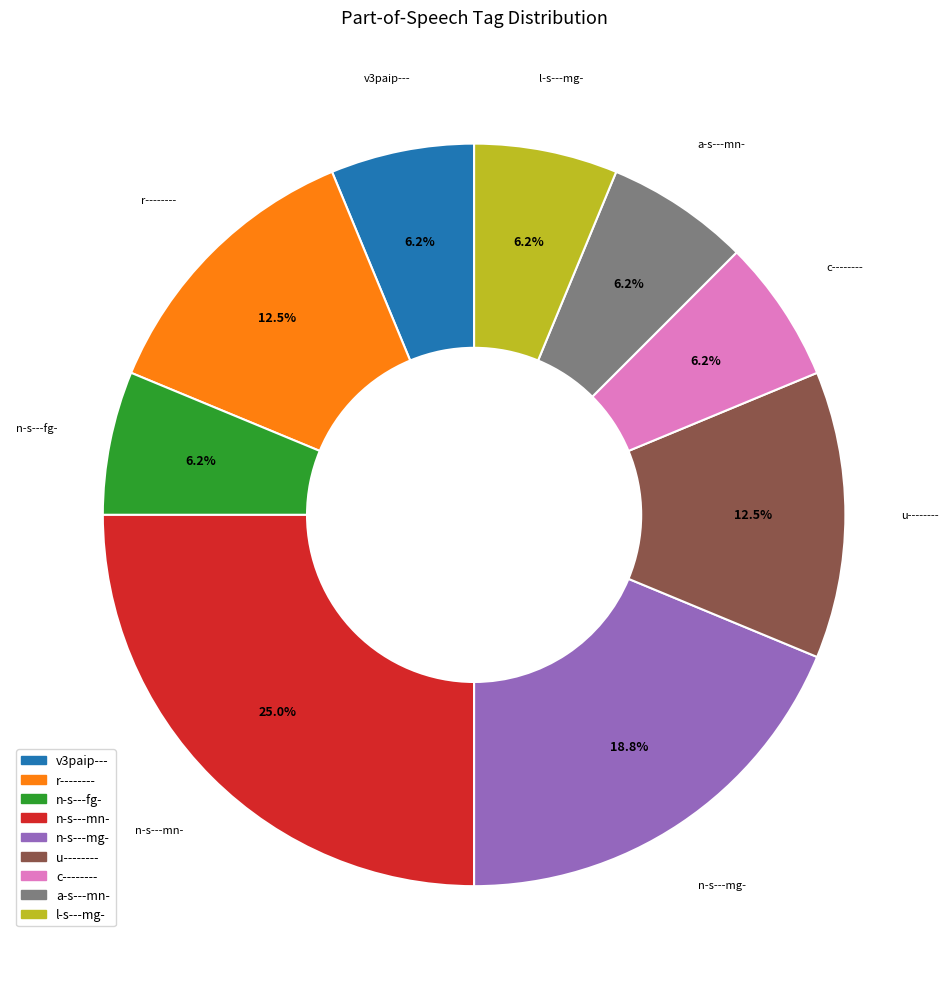

What portion of the pie excludes r--------?

87.5%